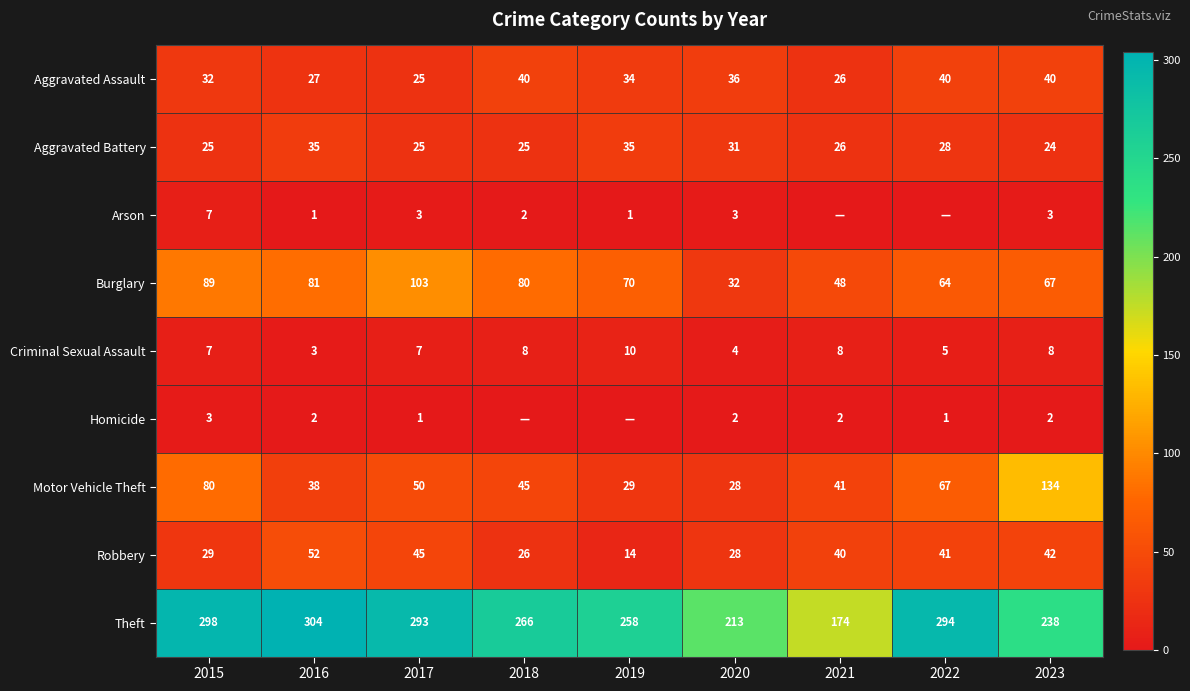

Which category has the lowest value in the Robbery series?

2019